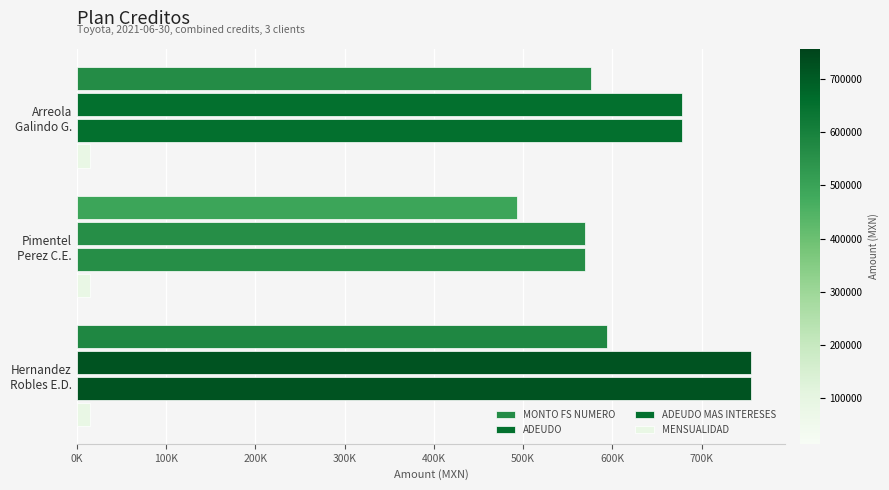

What is the sum of all MONTO FS NUMERO values?

1662832.6